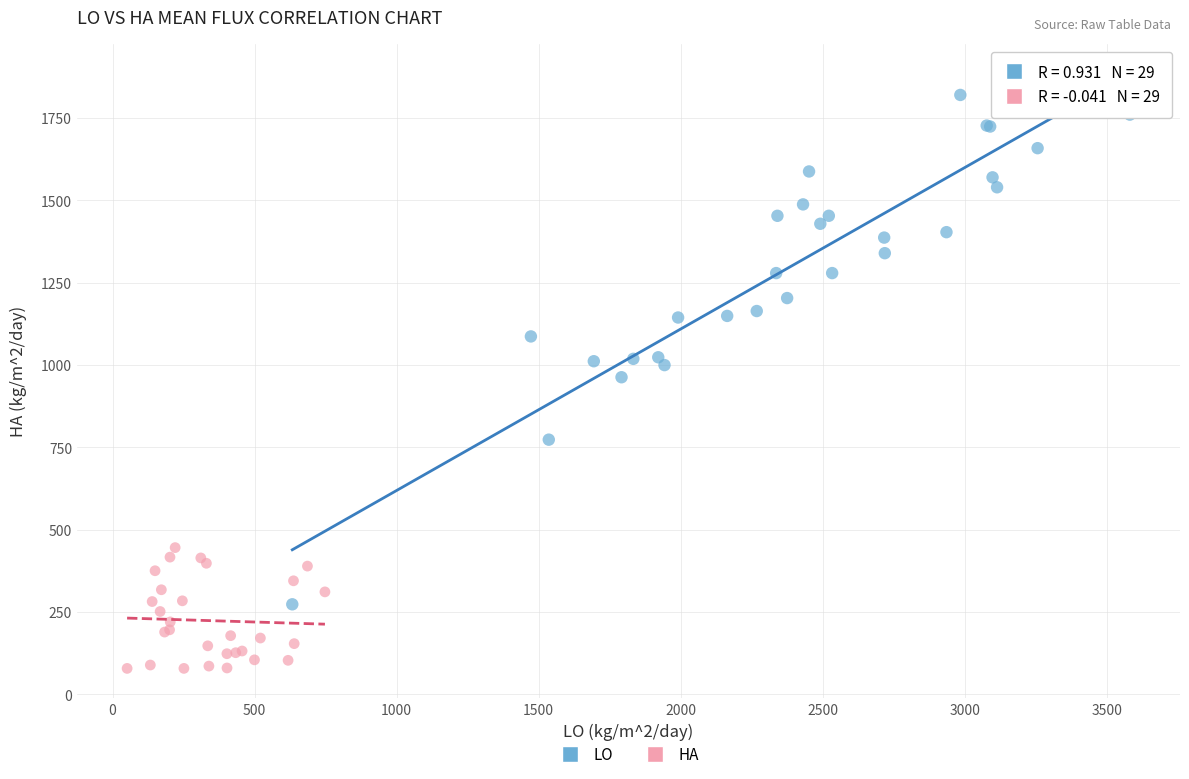

Which series contains the highest Y value?

LO